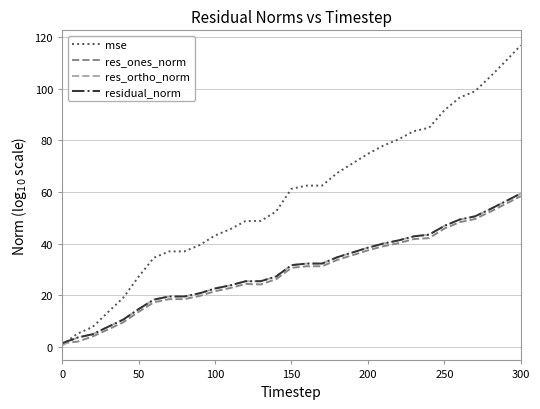

Which series has the largest range (max minus min)?

mse